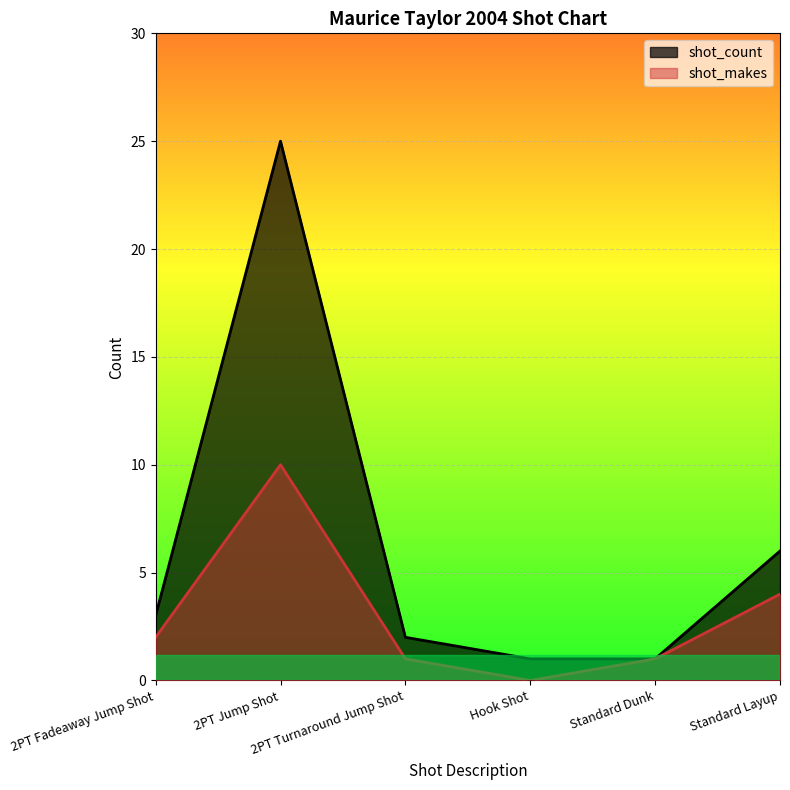

Is it true that shot_count equals 25 at 2PT Jump Shot?

True